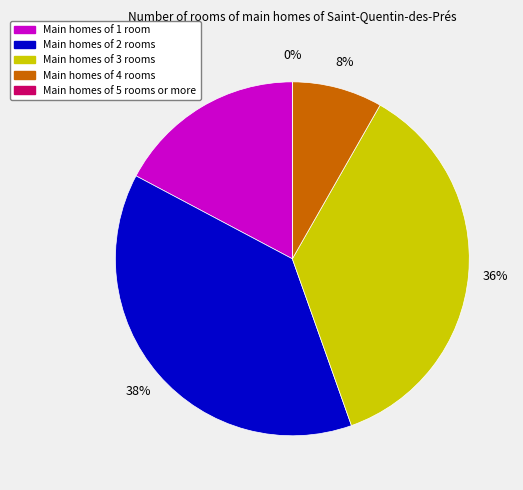

Is Day 23 the majority of the pie?

No